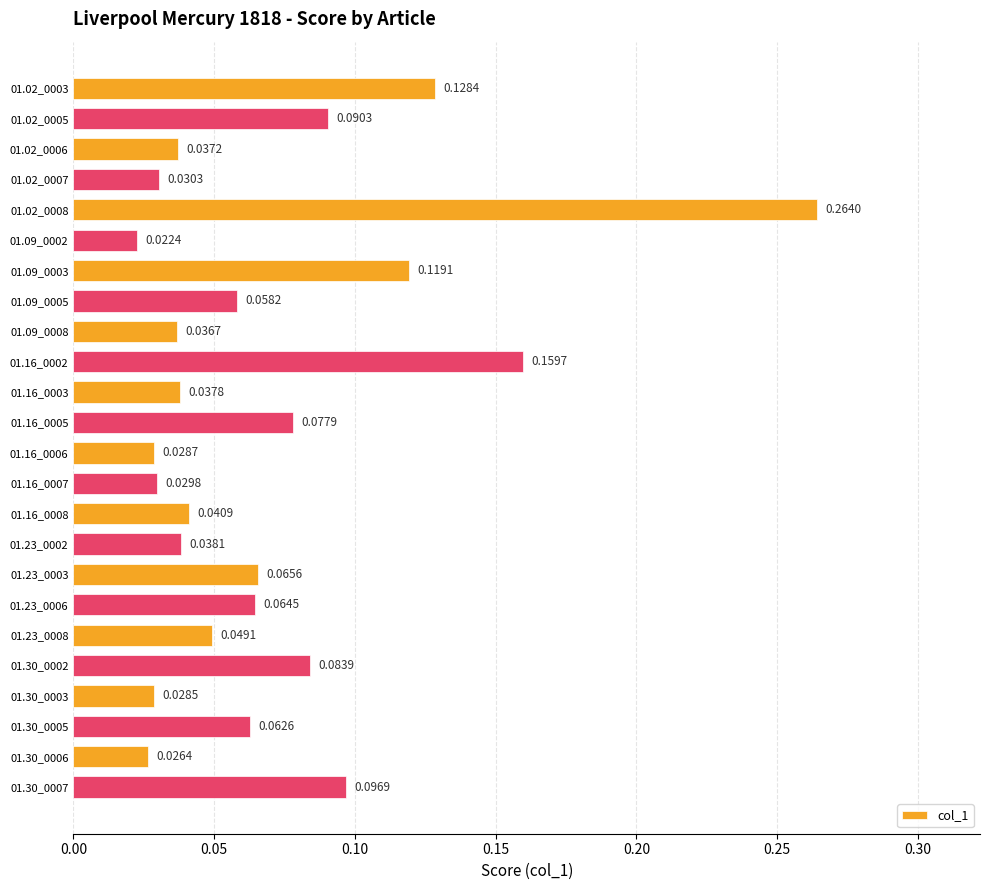

Rank the categories by value from lowest to highest.

01.09_0002, 01.30_0006, 01.30_0003, 01.16_0006, 01.16_0007, 01.02_0007, 01.09_0008, 01.02_0006, 01.16_0003, 01.23_0002, 01.16_0008, 01.23_0008, 01.09_0005, 01.30_0005, 01.23_0006, 01.23_0003, 01.16_0005, 01.30_0002, 01.02_0005, 01.30_0007, 01.09_0003, 01.02_0003, 01.16_0002, 01.02_0008